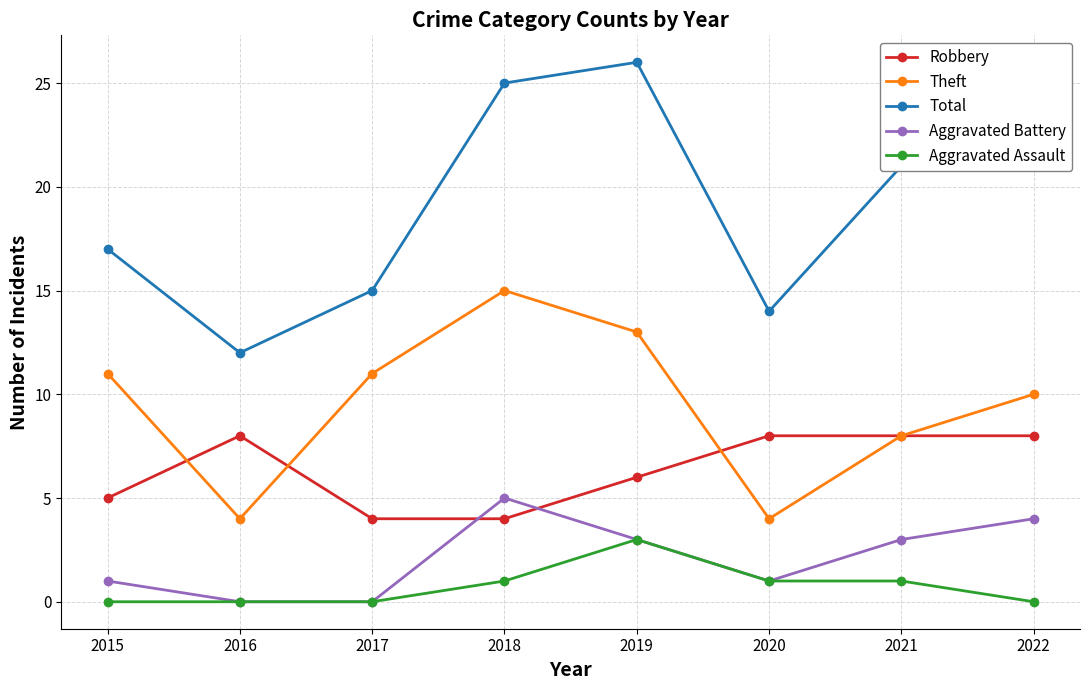

How many values in the Robbery series are below 8?

4